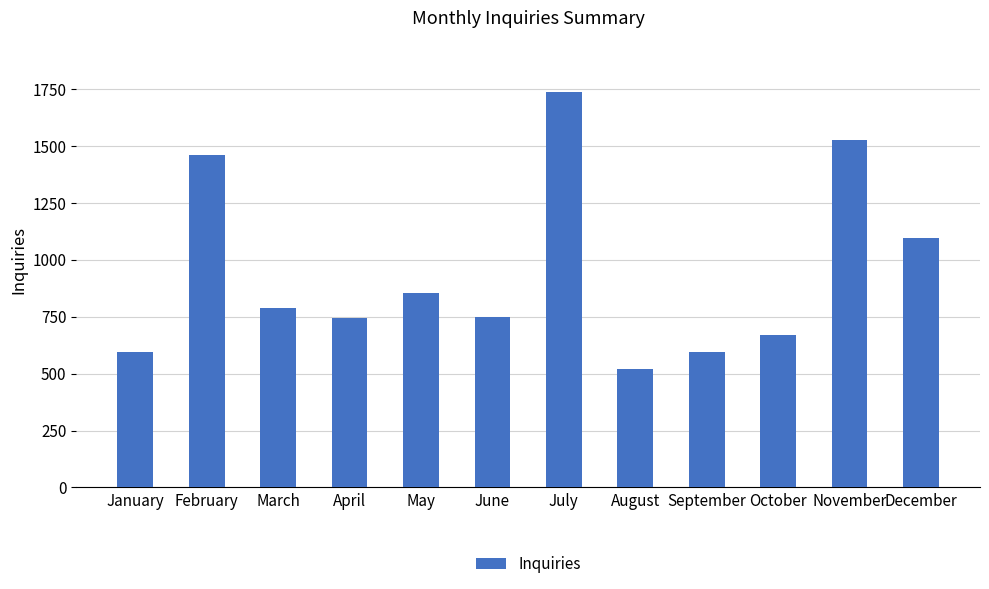

What is the minimum value shown in the chart?

520